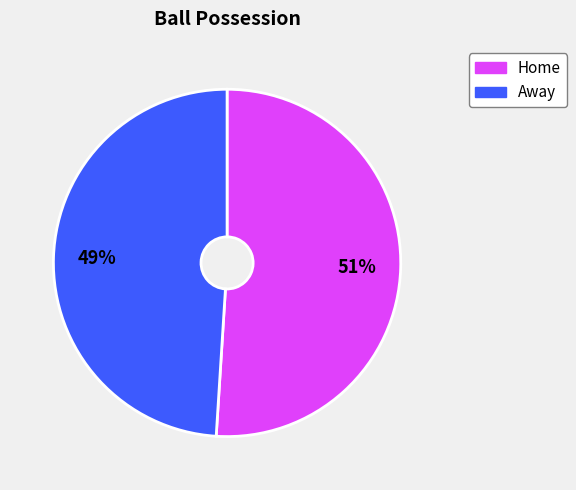

Is there a majority slice in this chart?

Yes